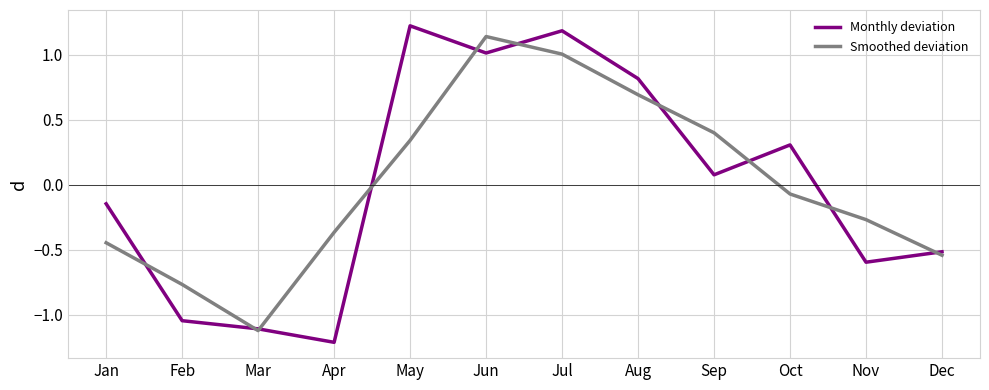

What is the sum of the Smoothed deviation values at Feb and Jul?

0.2